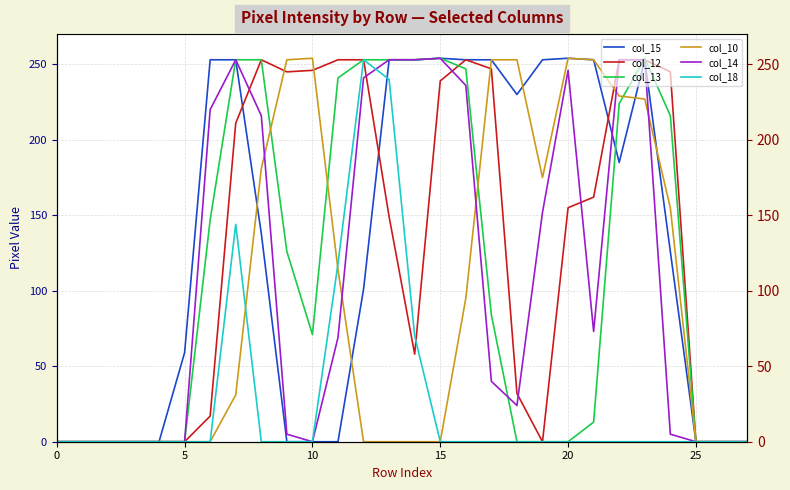

Where do col_10 and col_12 first cross each other?

8 and 9